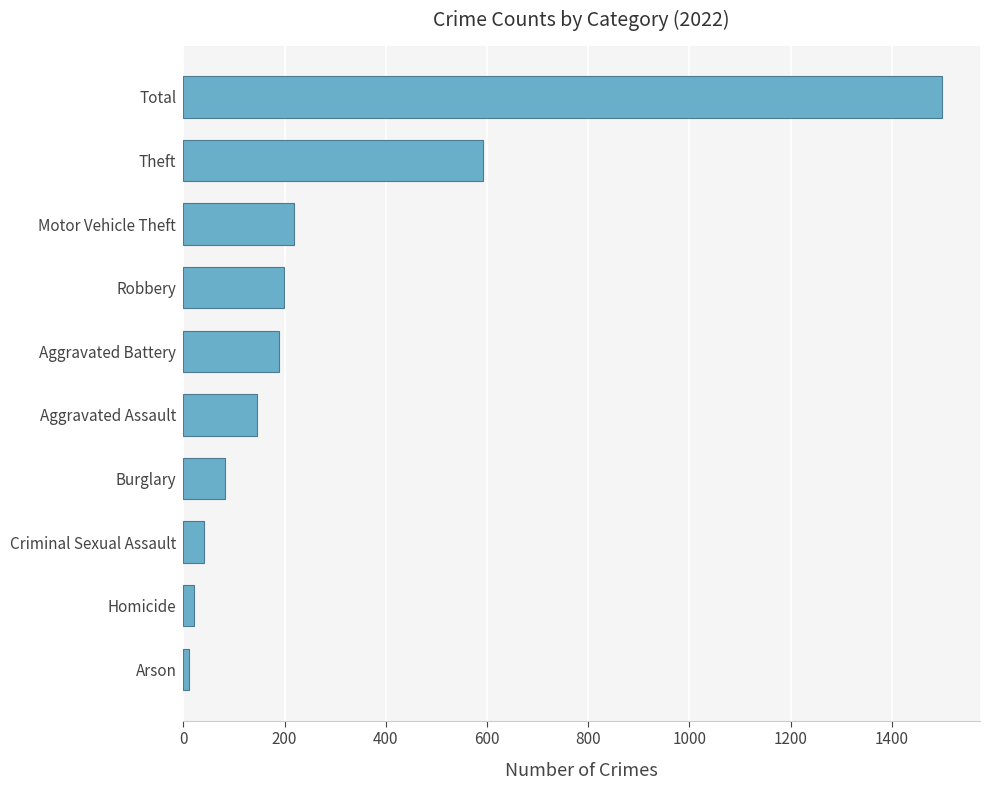

At which category does the chart reach its peak across all series?

Total